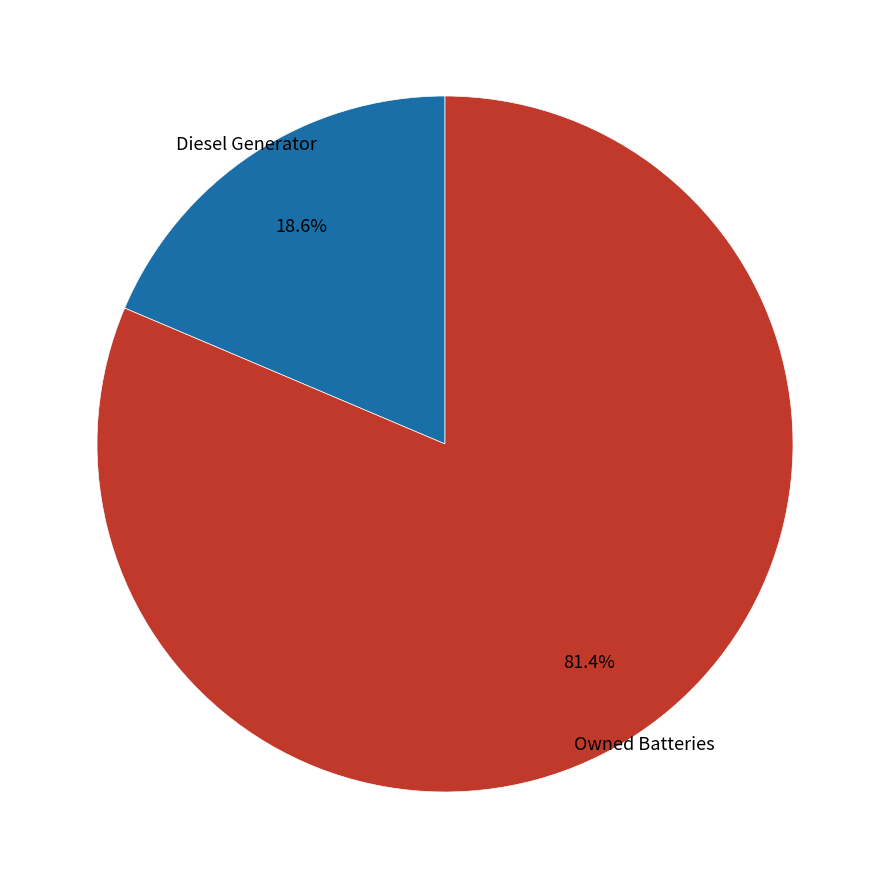

To the nearest percent, what is the average slice percentage?

50%